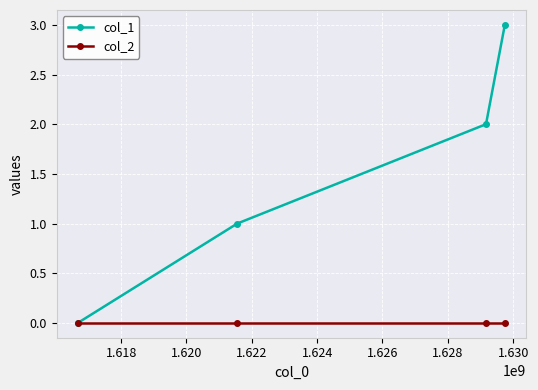

Reading left to right, transcribe all the data shown in this chart.

col_1: 0	1	2	3
col_2: 0	0	0	0